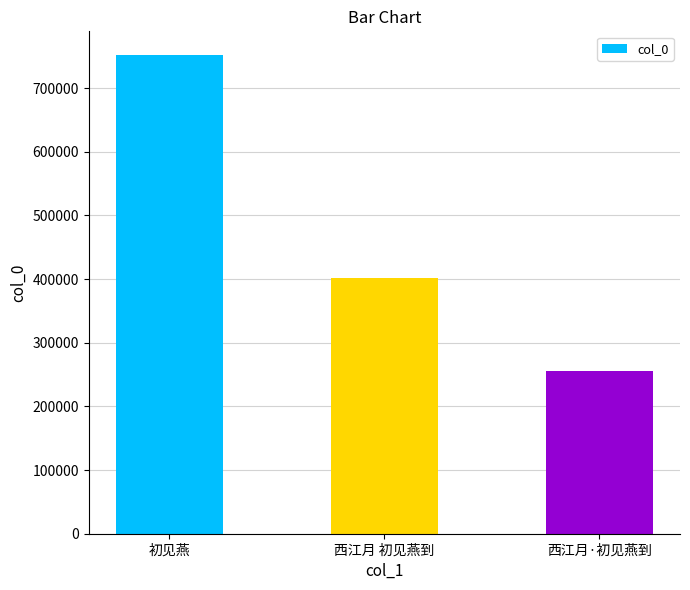

What is the label of the 1st bar from the left?

初见燕